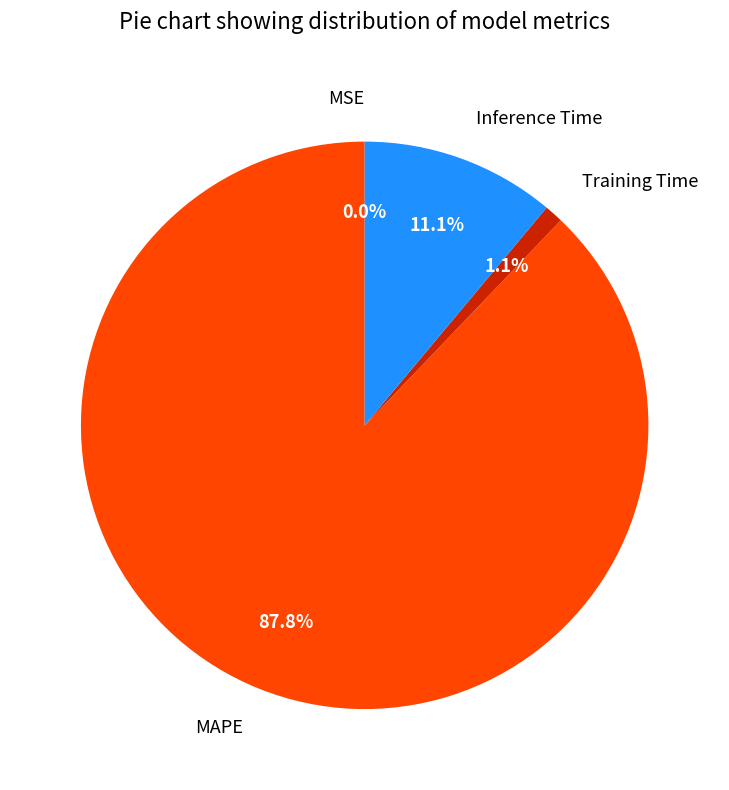

Which slice is the largest?

MAPE